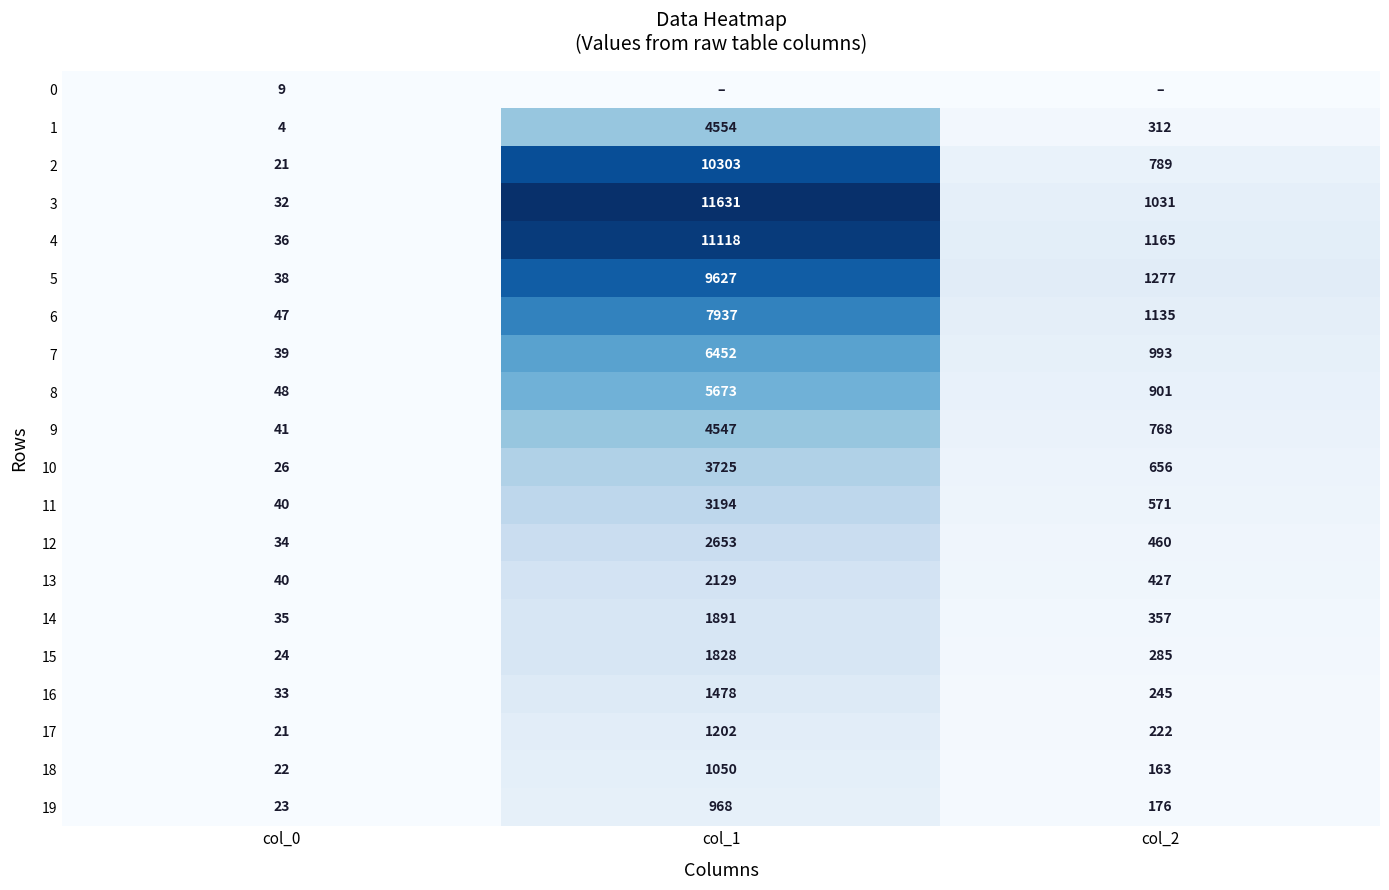

Is it true that 6 equals 1135 at col_2?

True